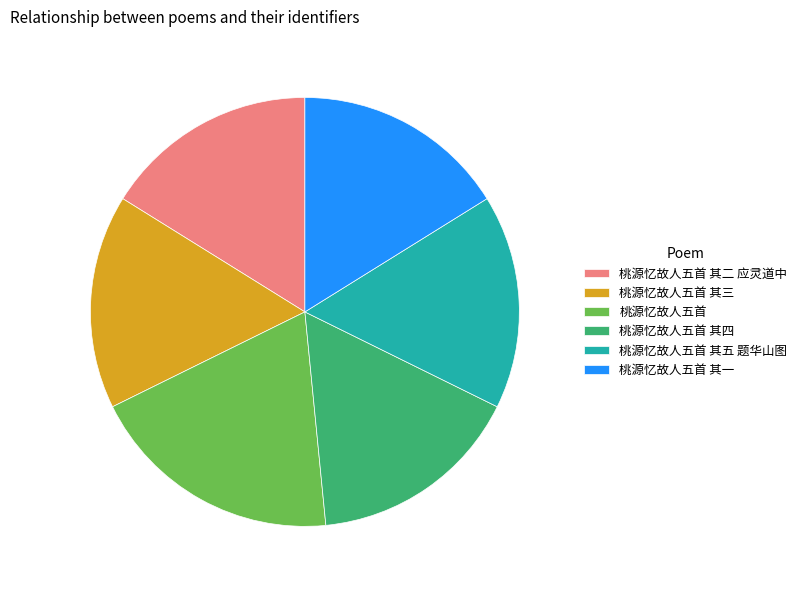

How many segments does this pie chart have?

6